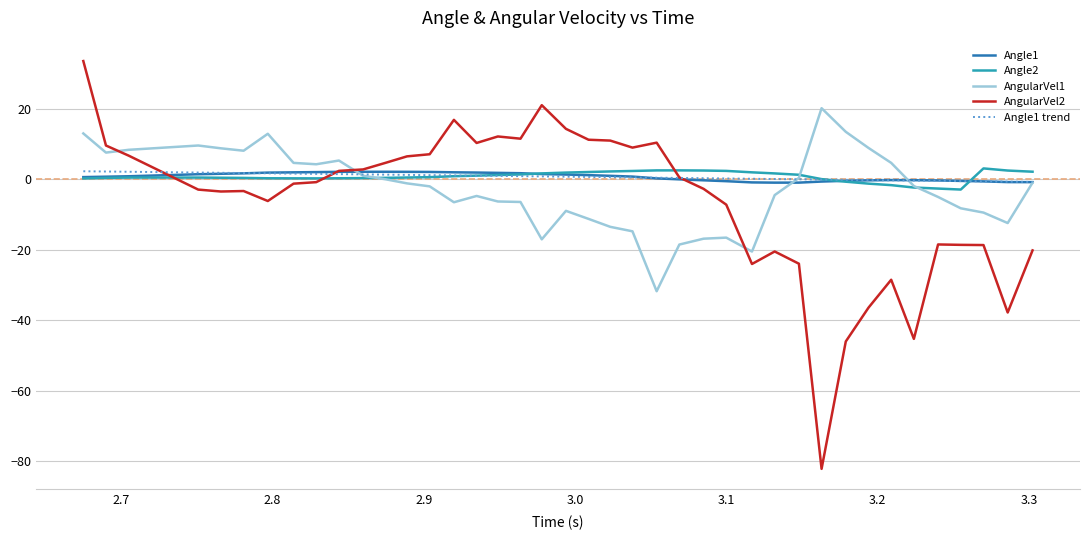

What is the greatest value displayed?

33.6